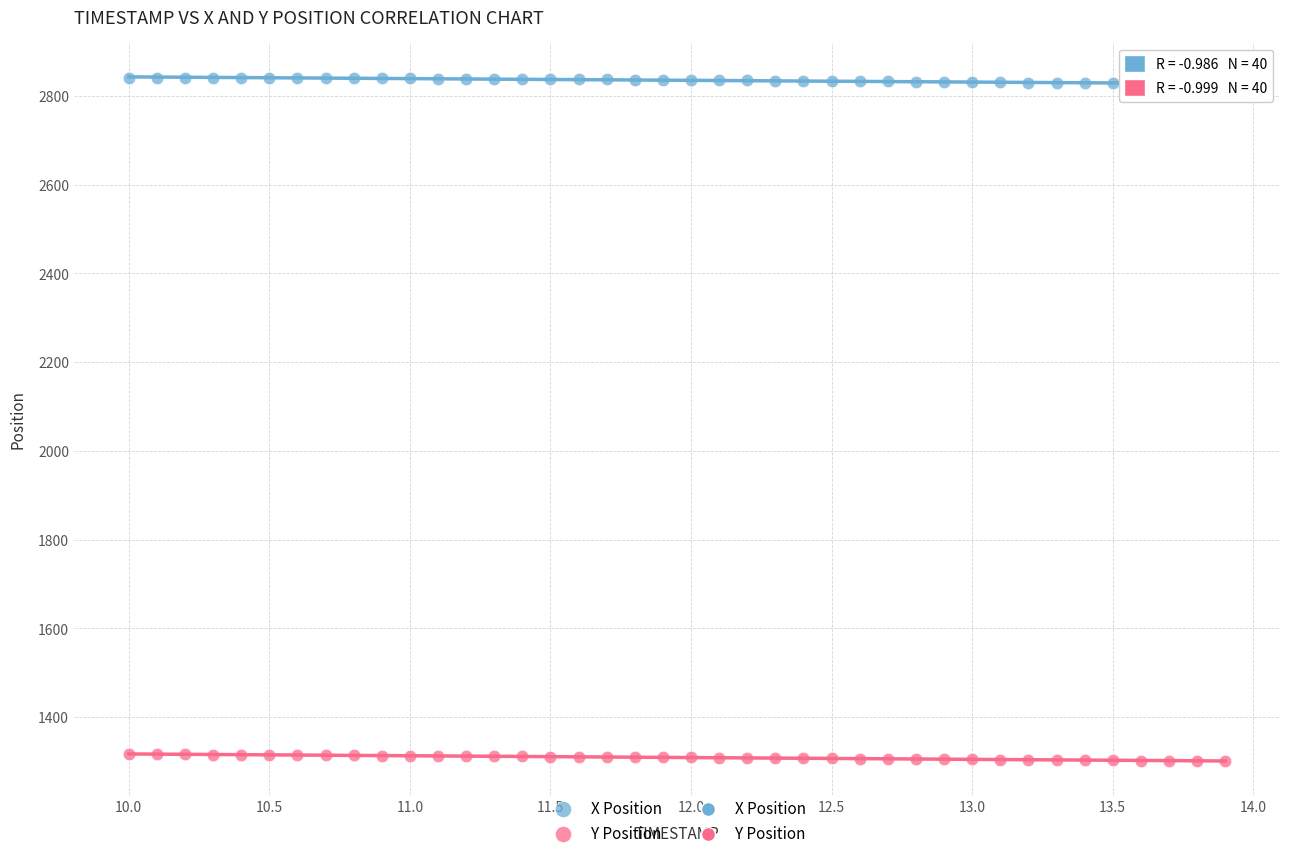

Which series reaches the minimum Y coordinate?

Y Position